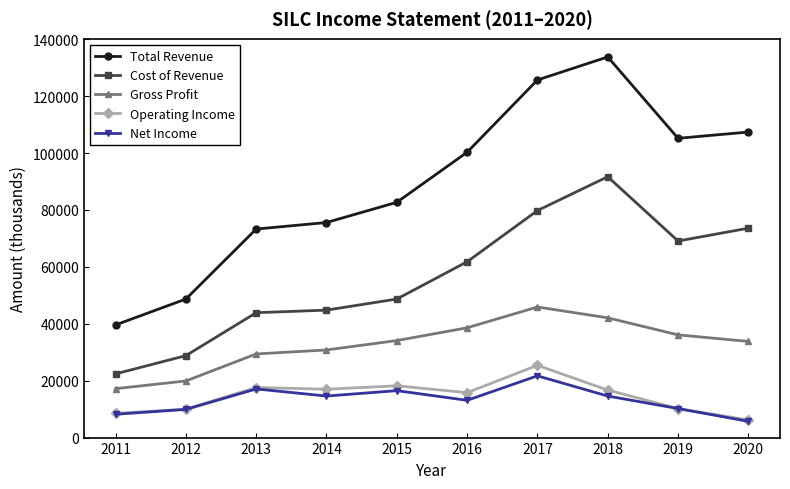

What are all the series names shown in the legend?

Total Revenue, Cost of Revenue, Gross Profit, Operating Income, Net Income